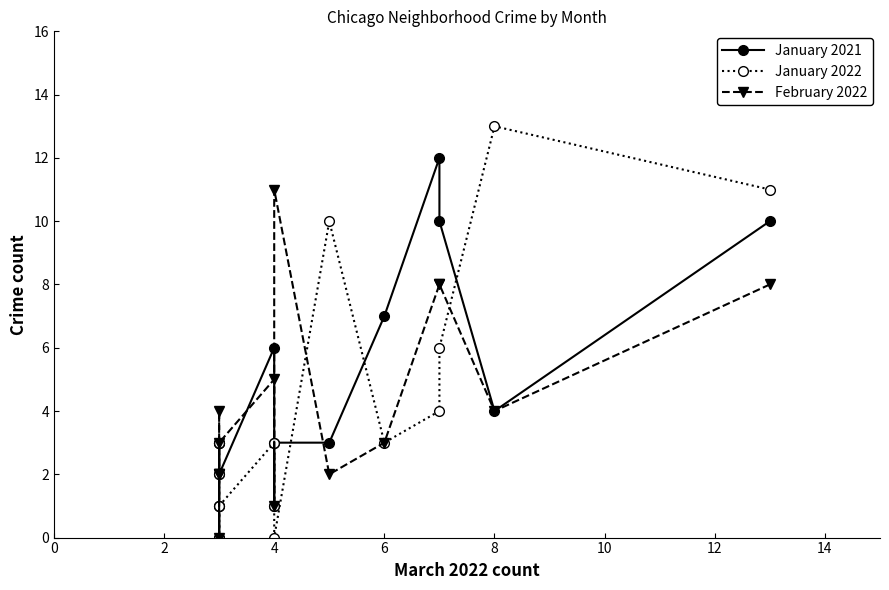

Reading left to right, transcribe all the data shown in this chart.

January 2021: 10	4	10	12	7	3	3	1	6	2	3	0	0	3	3
January 2022: 11	13	6	4	3	10	0	1	3	1	1	0	1	2	3
February 2022: 8	4	8	8	3	2	11	1	5	3	4	2	2	0	2